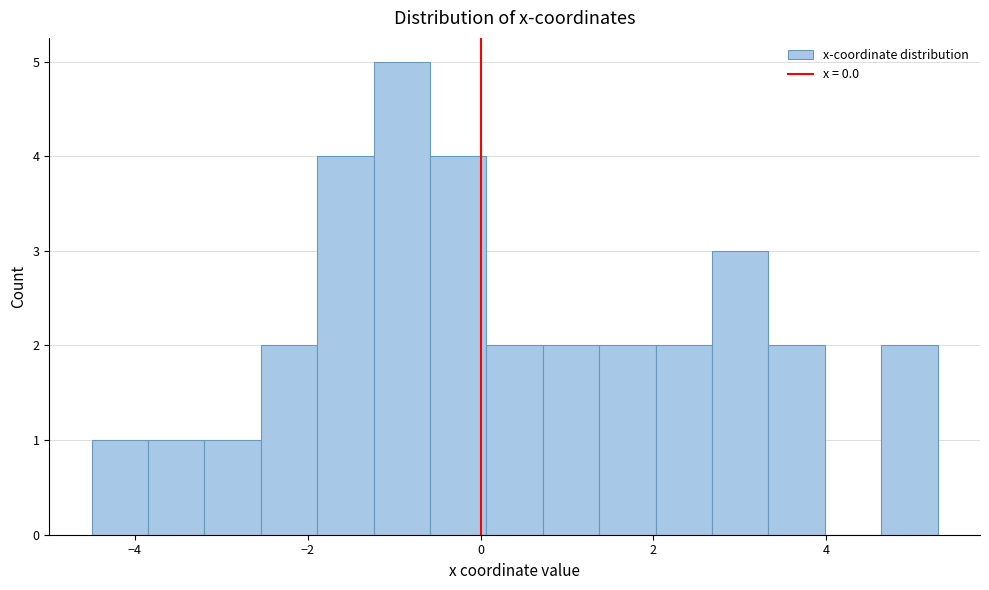

Read against the x-axis, roughly where is the centre of the tallest bar?

-1.0